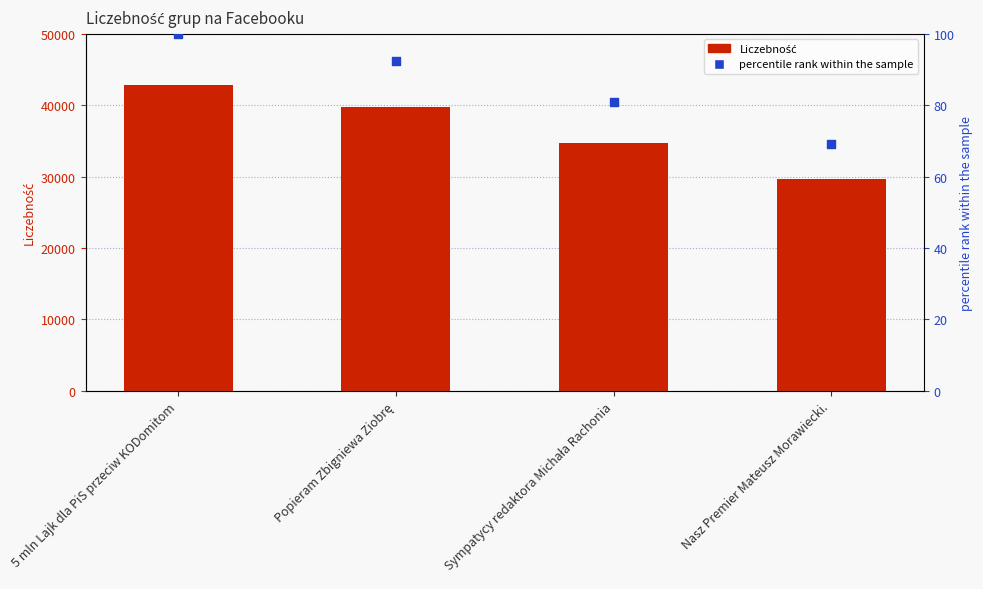

What are all the series names shown in the legend?

Liczebność, percentile rank within the sample